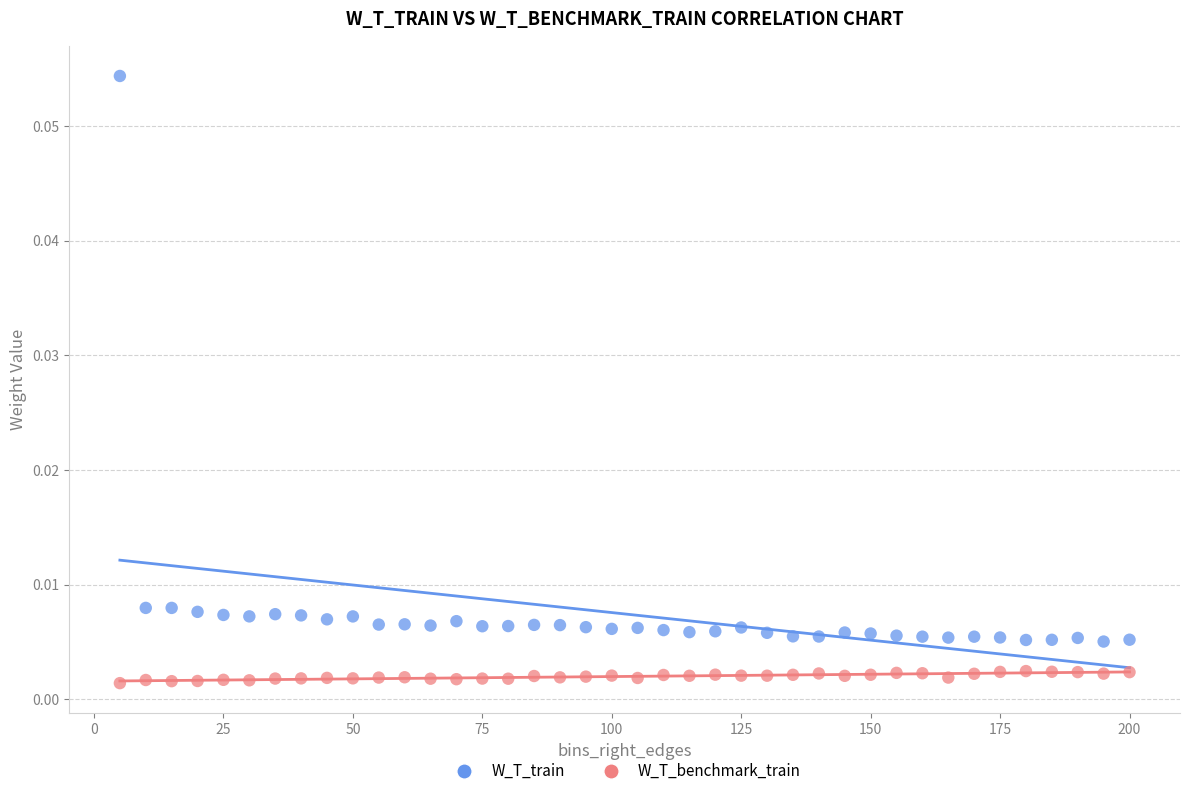

Which series reaches the maximum Y coordinate?

W_T_train